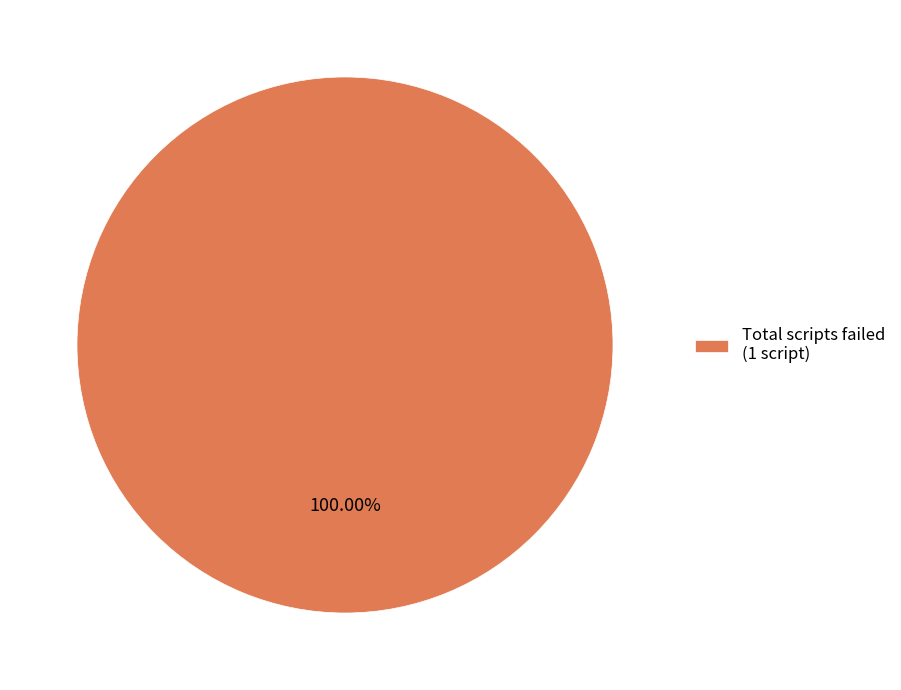

Rank the categories by value from lowest to highest.

Total scripts failed (1 script)